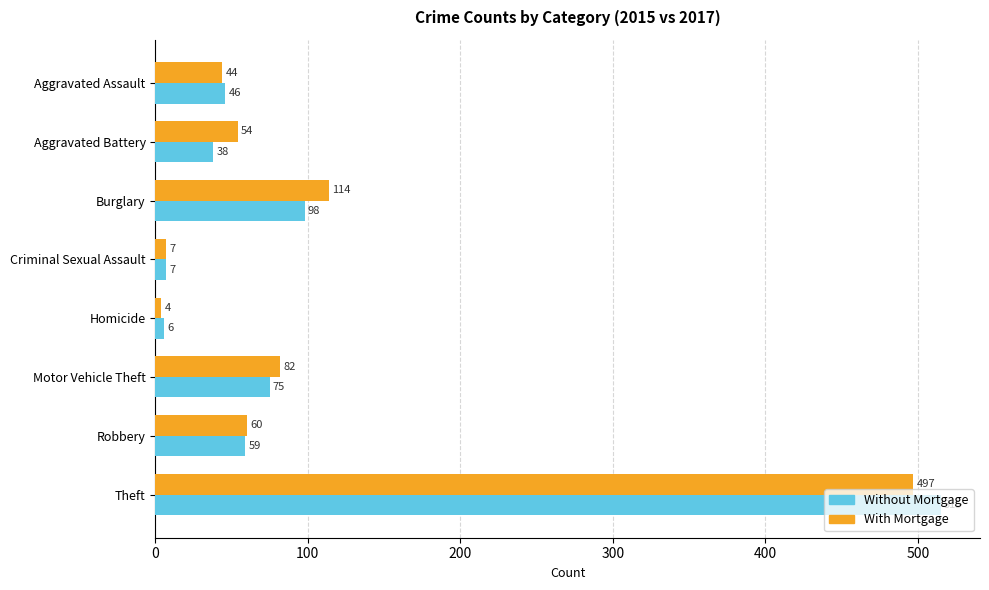

What is the sum of all Without Mortgage values?

844